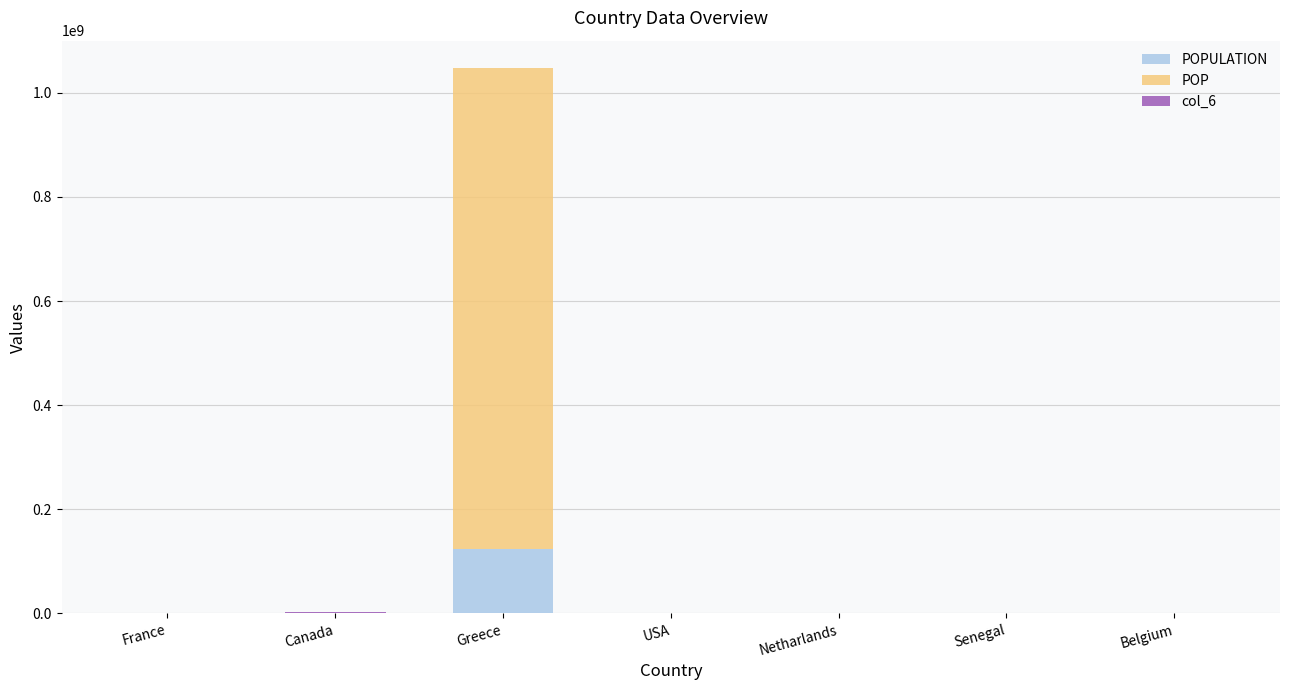

What is the total value across all series at Canada?

2046890